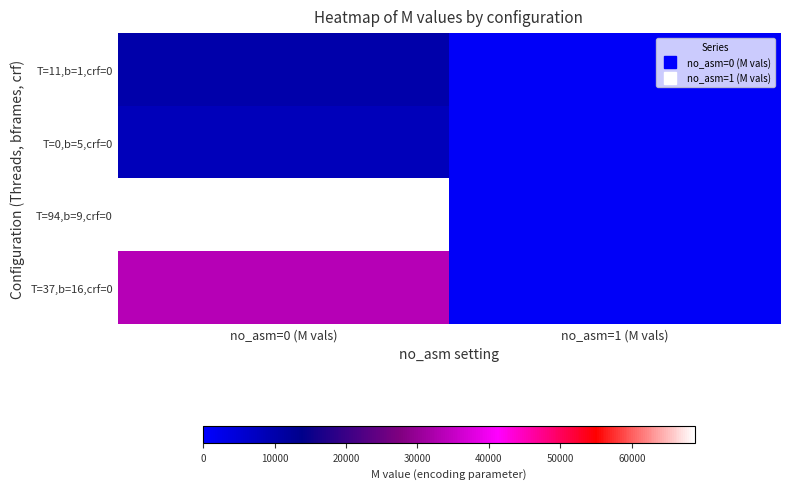

What is the smallest value displayed?

856